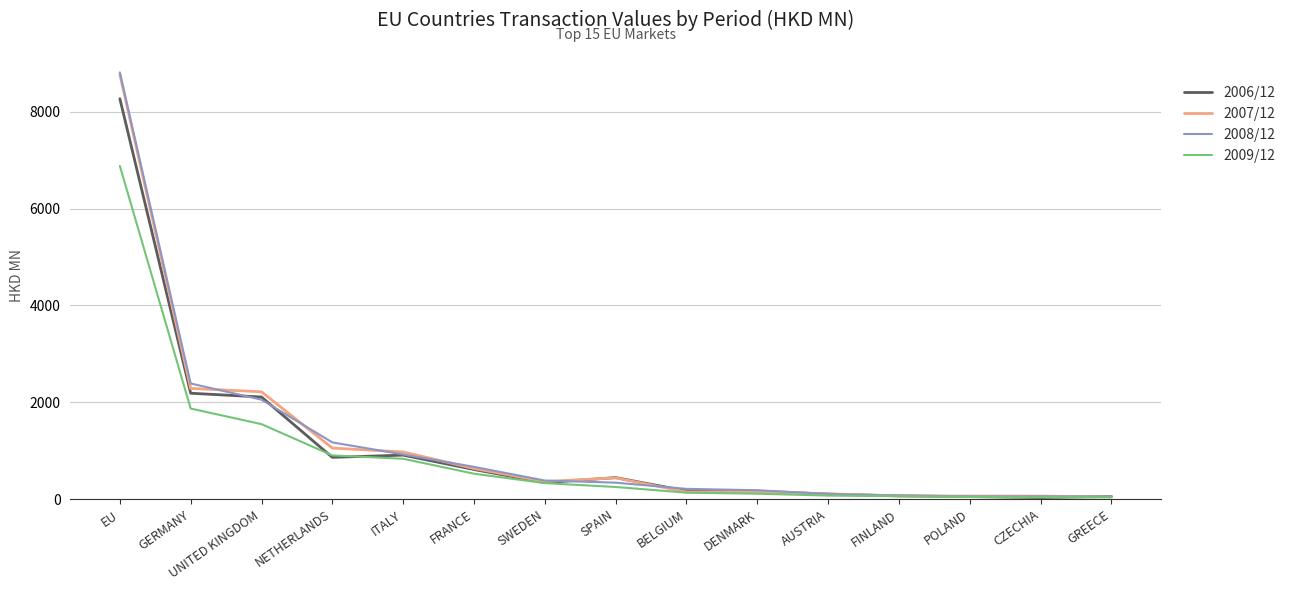

What is the sum of all 2006/12 values?

16395.5